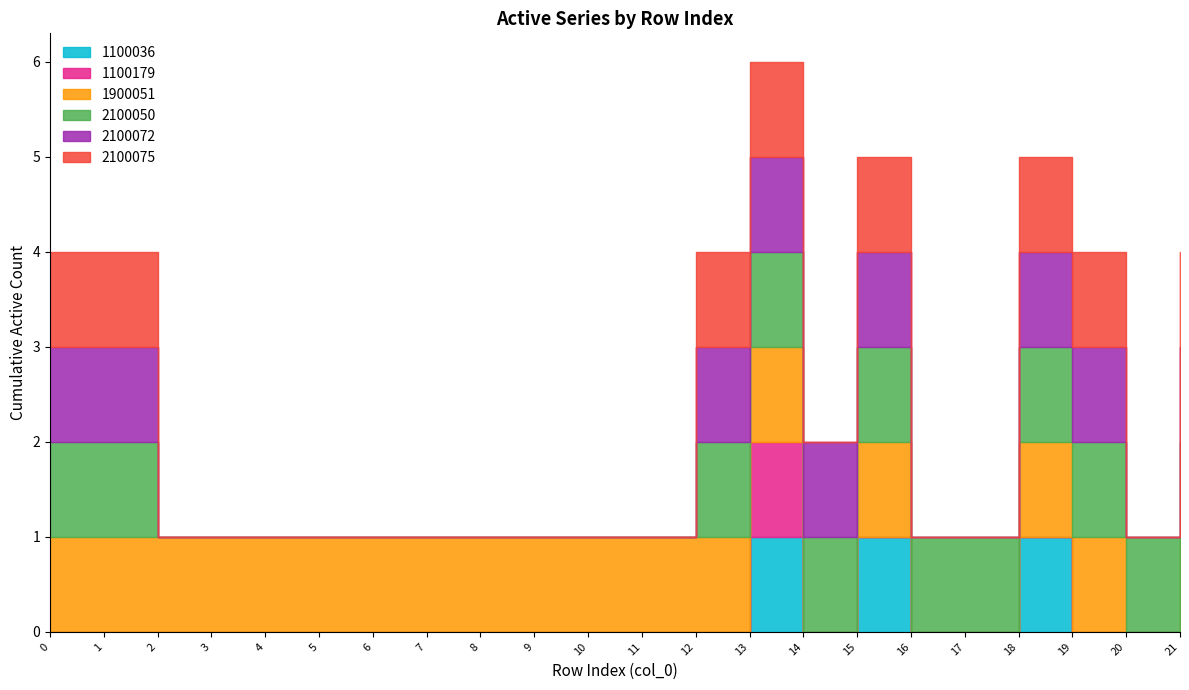

Which series has the largest total across all categories?

1900051